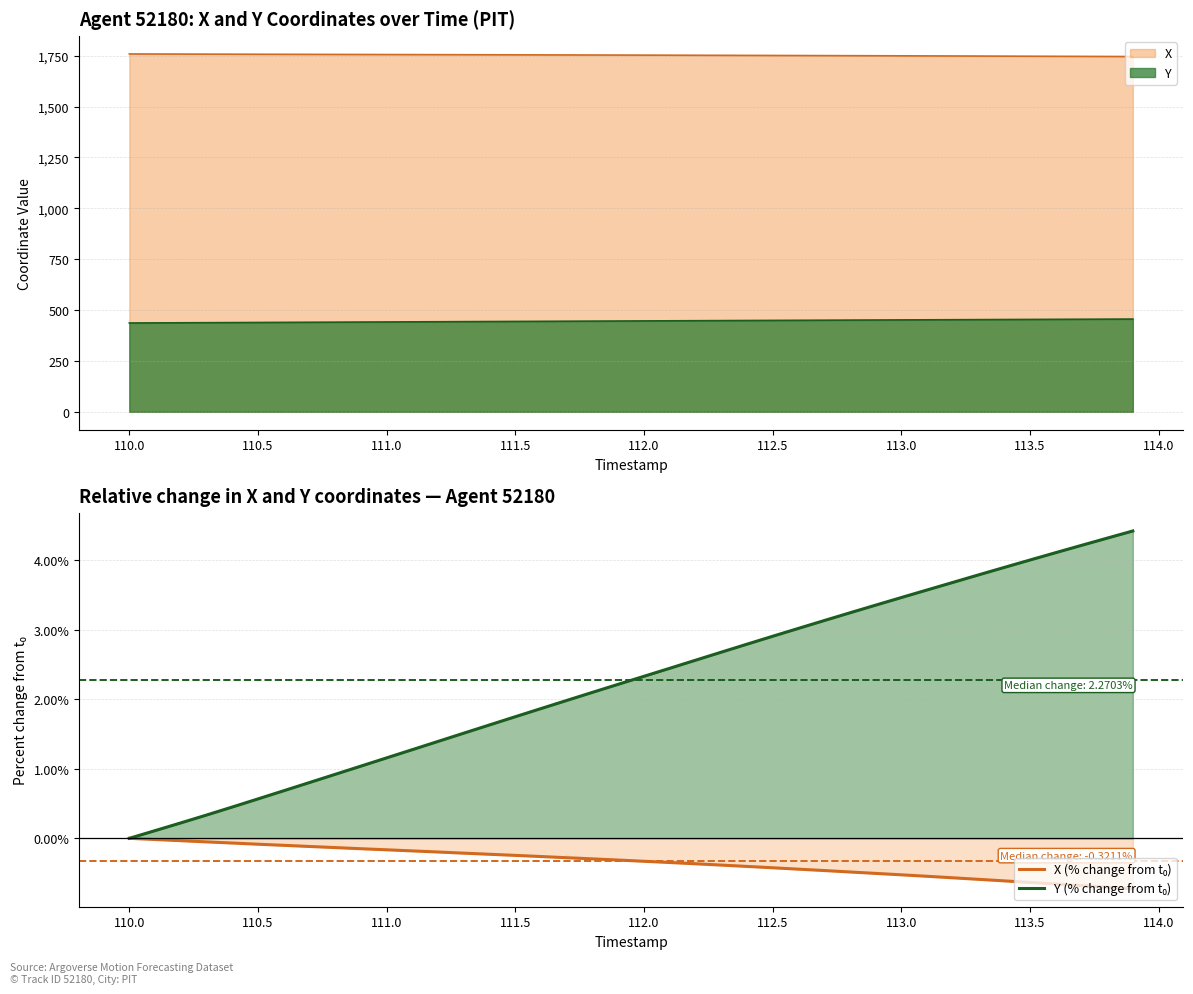

Which series has the widest spread of values?

Y (% change from t₀)